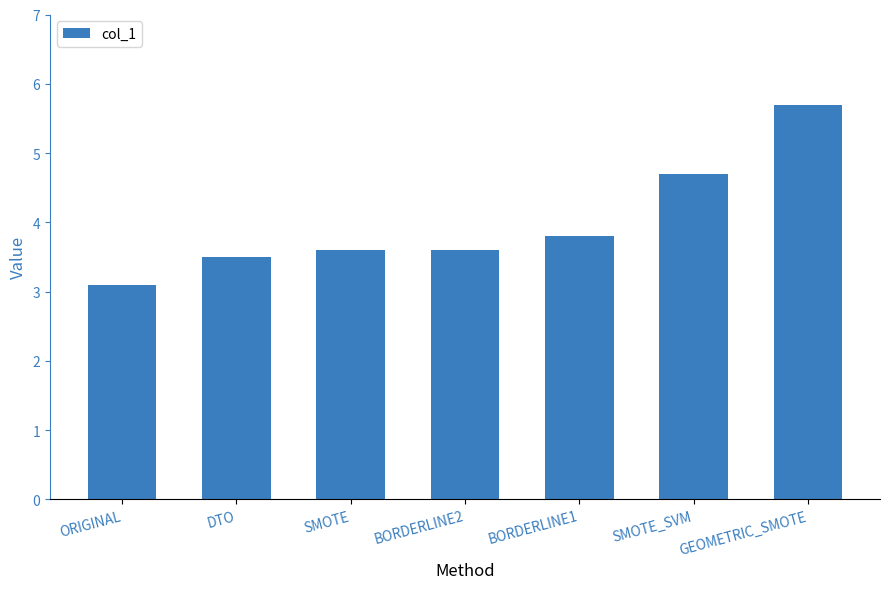

How many distinct data groups are displayed?

1